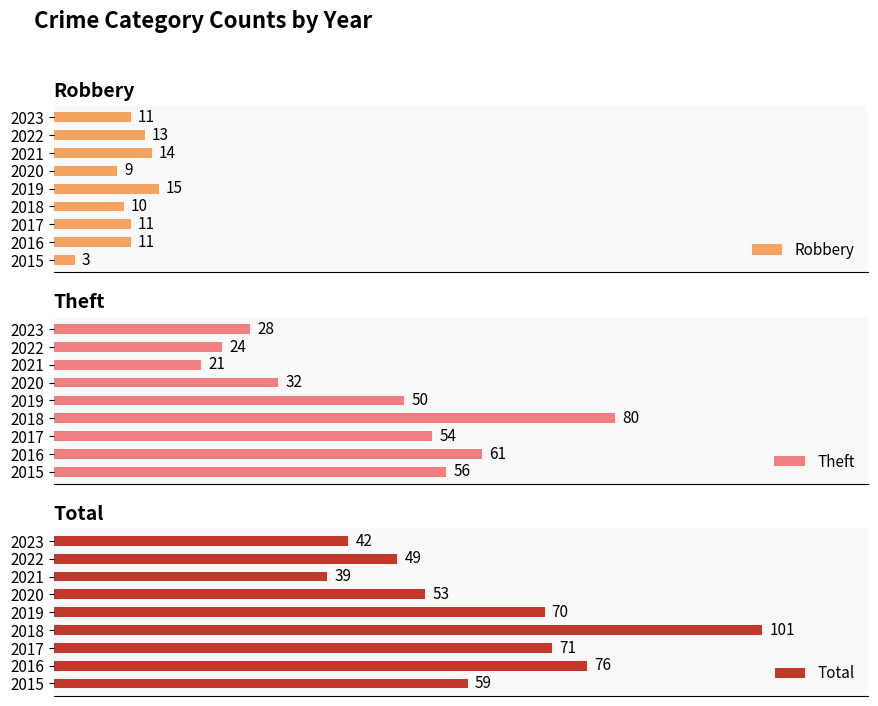

List the labels in order of Total value, smallest first.

2021, 2023, 2022, 2020, 2015, 2019, 2017, 2016, 2018